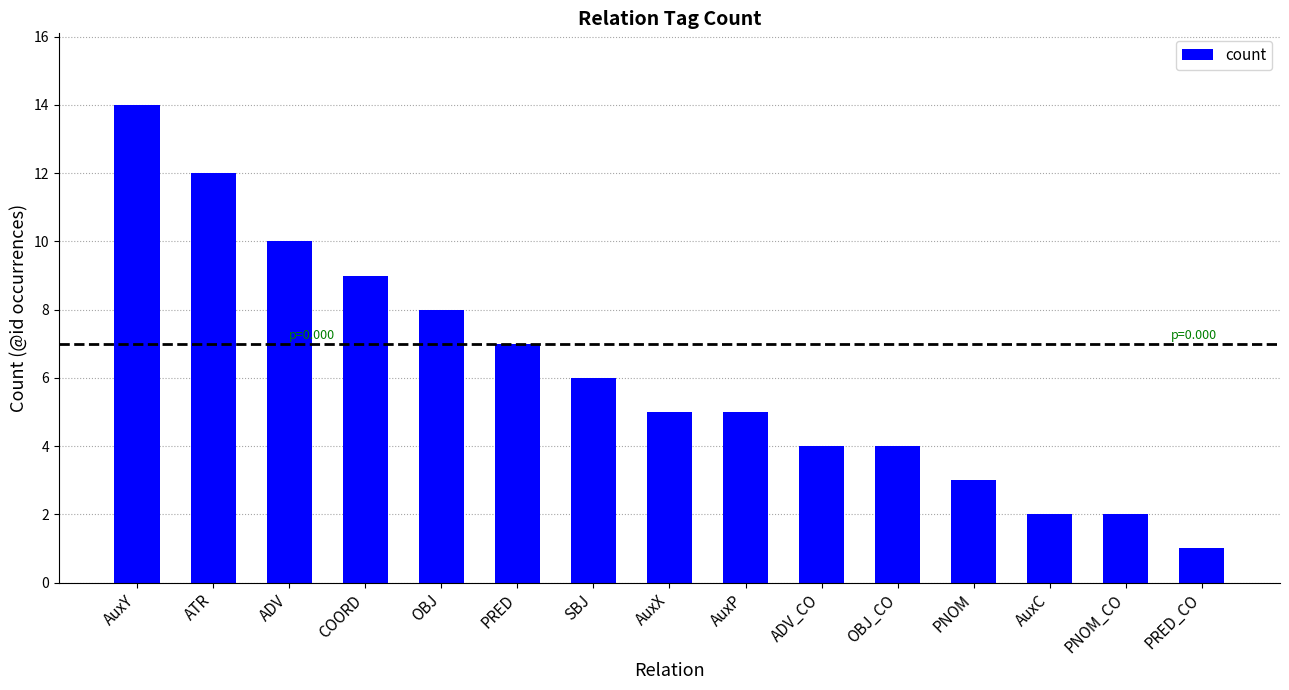

What is the minimum value shown in the chart?

1